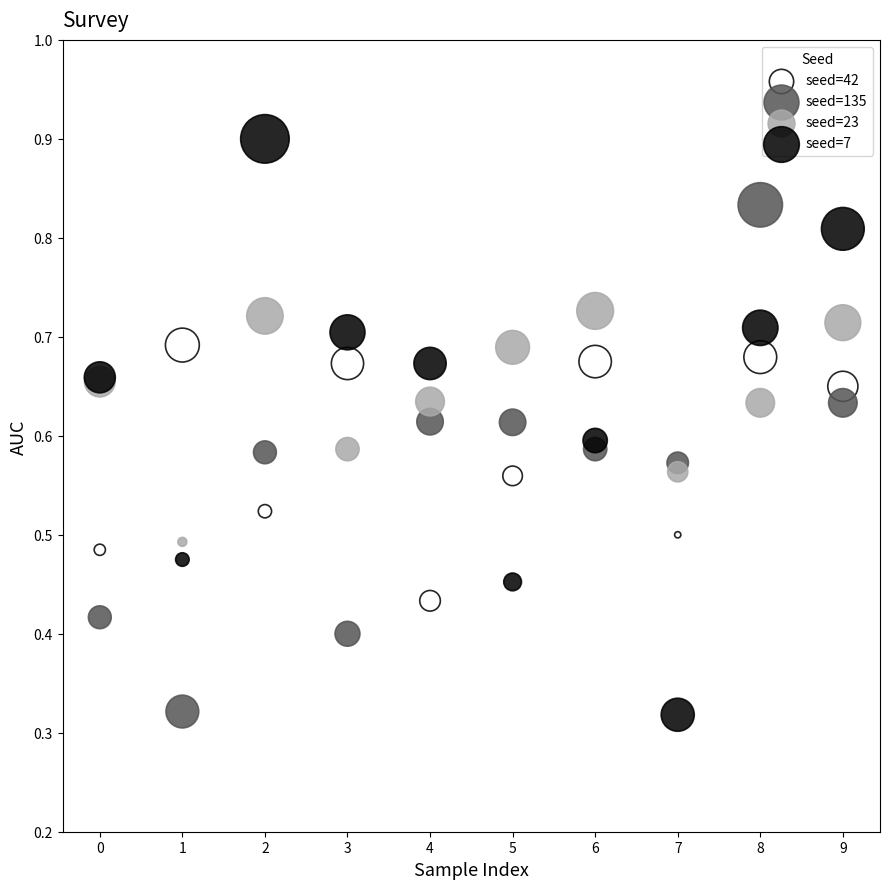

Which series reaches the maximum Y coordinate?

seed=7